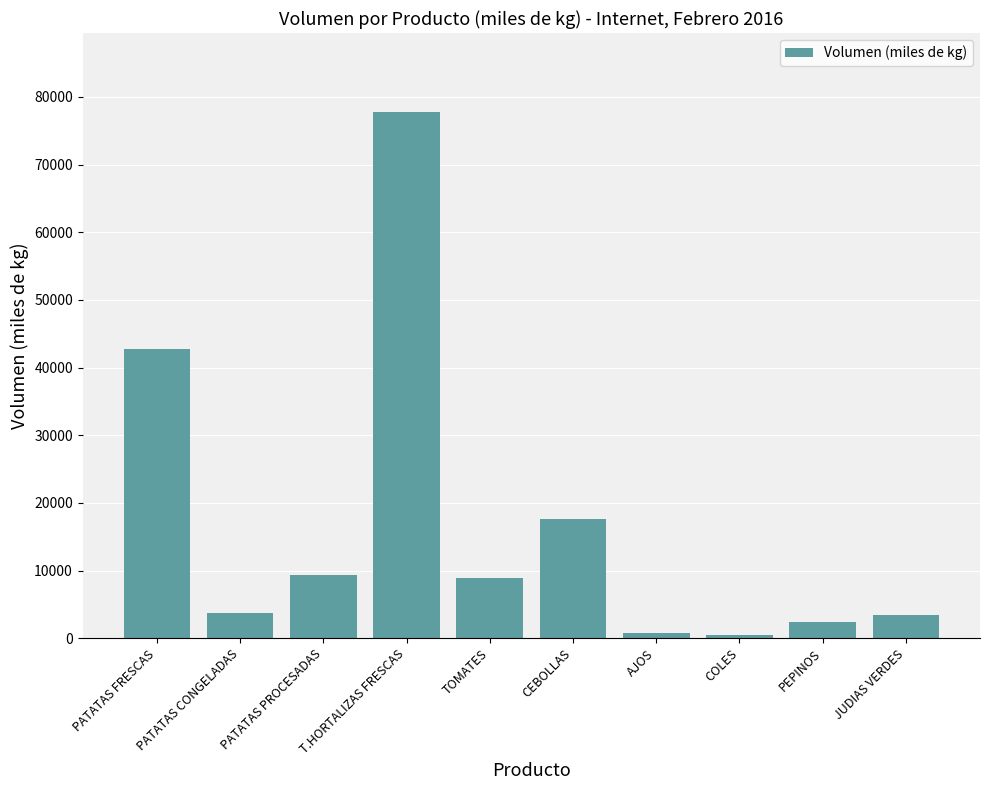

What is the value of the 7th bar from the left?

808